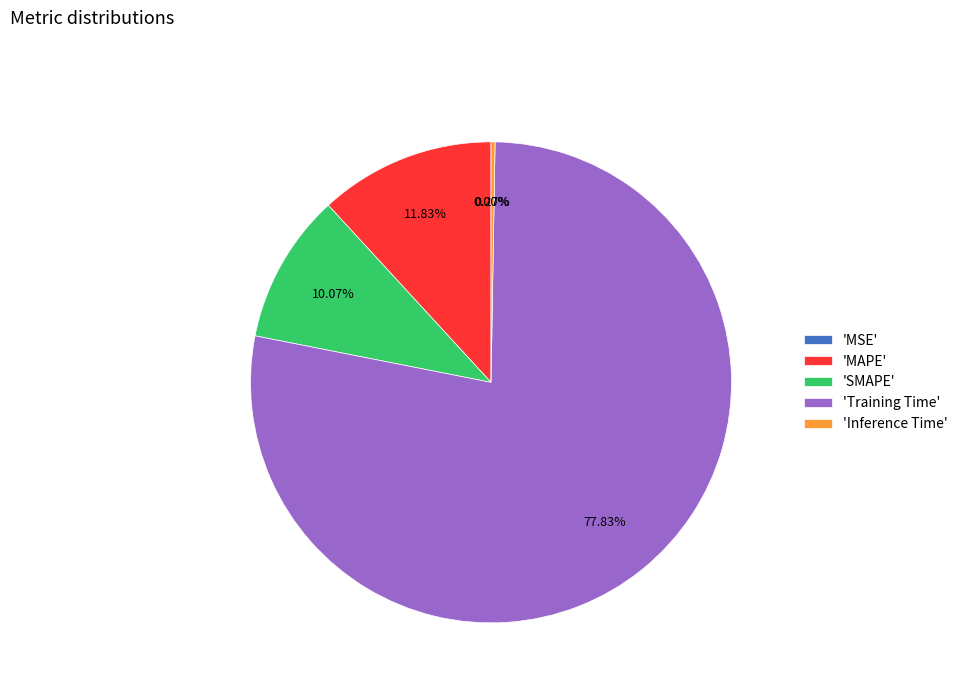

What is the largest slice in the pie chart?

'Training Time'